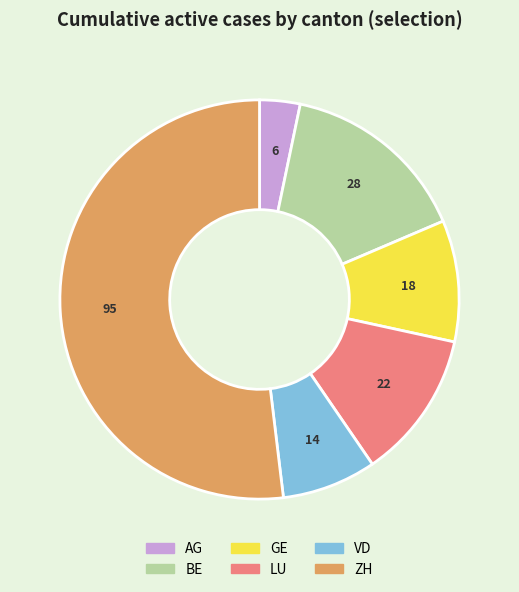

How many slices are in this pie chart?

6